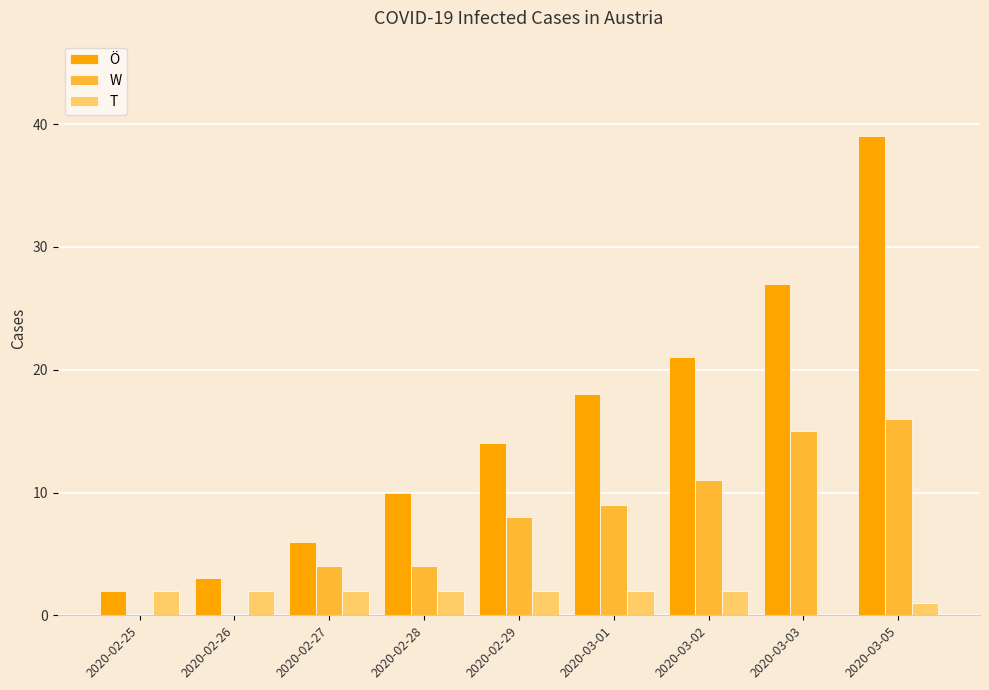

How many series are shown in this chart?

3